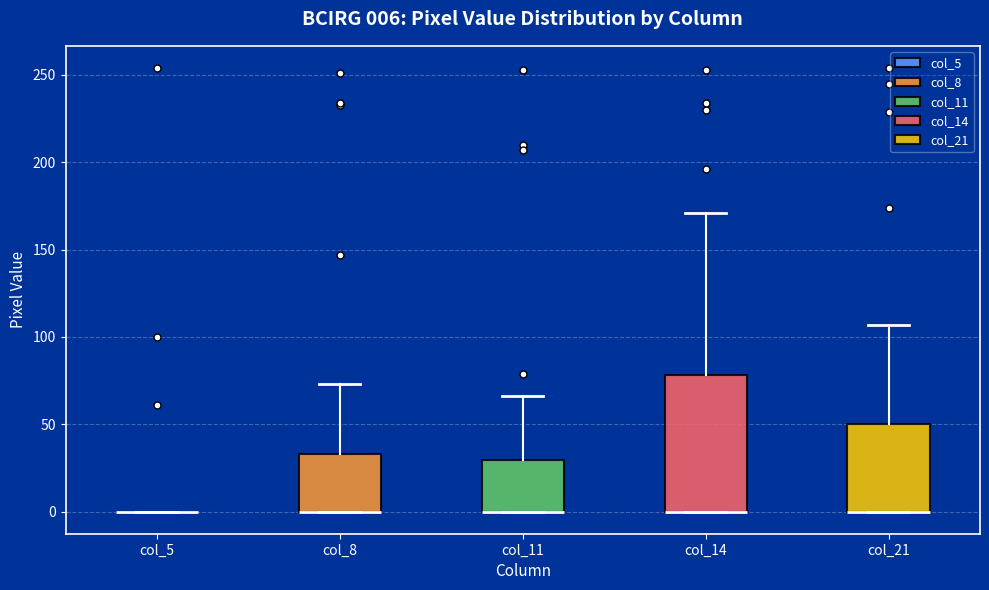

Which box is the tallest, from its lower edge to its upper edge?

col_14